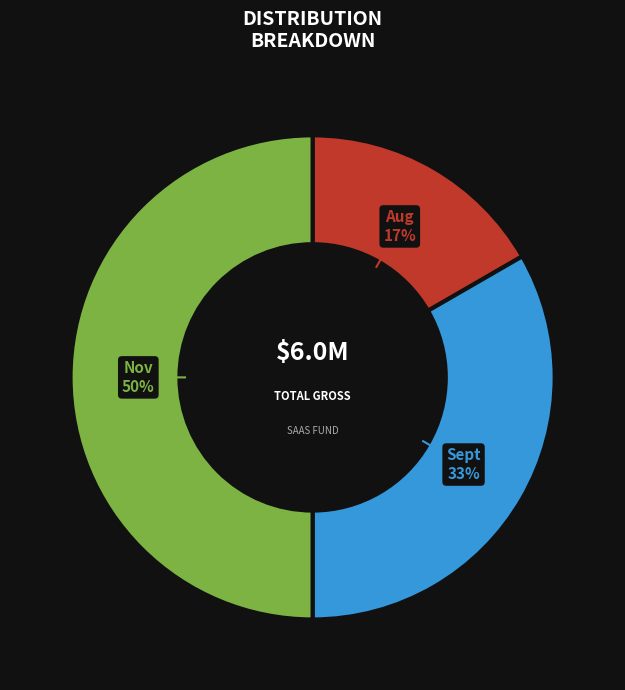

Rank the categories by value from lowest to highest.

Aug, Sept, Nov